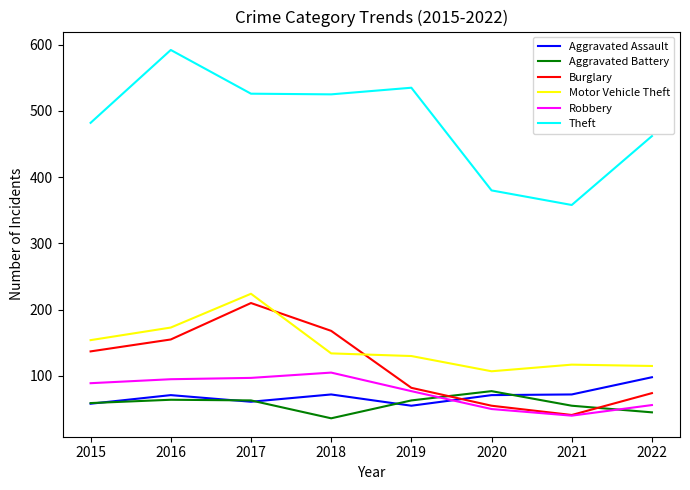

What is the difference between the highest and lowest values at 2020?

330